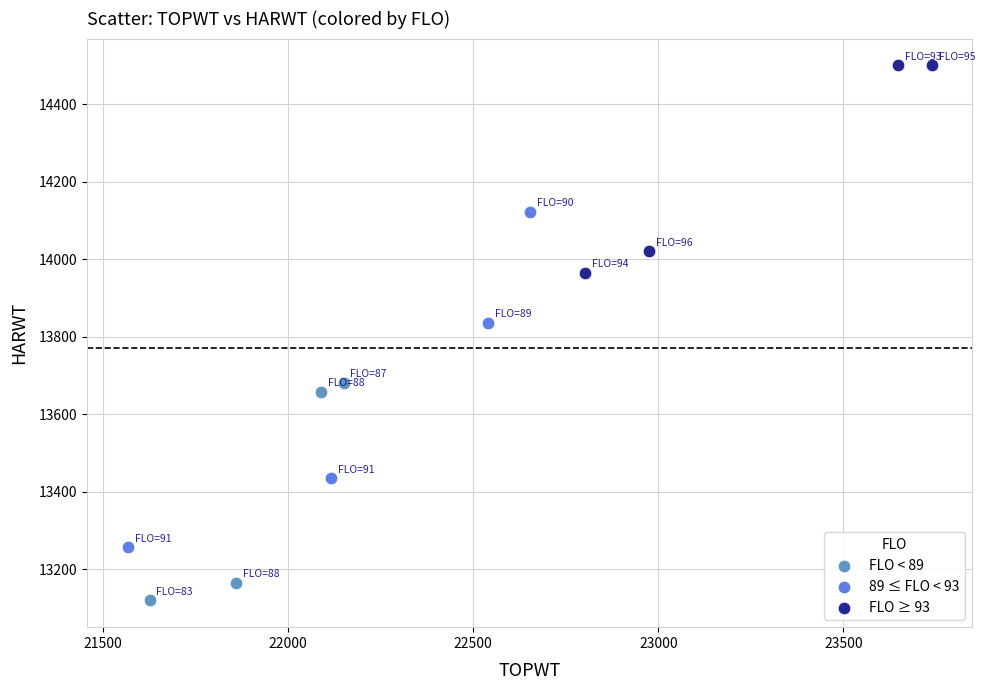

Which series reaches the minimum Y coordinate?

FLO < 89